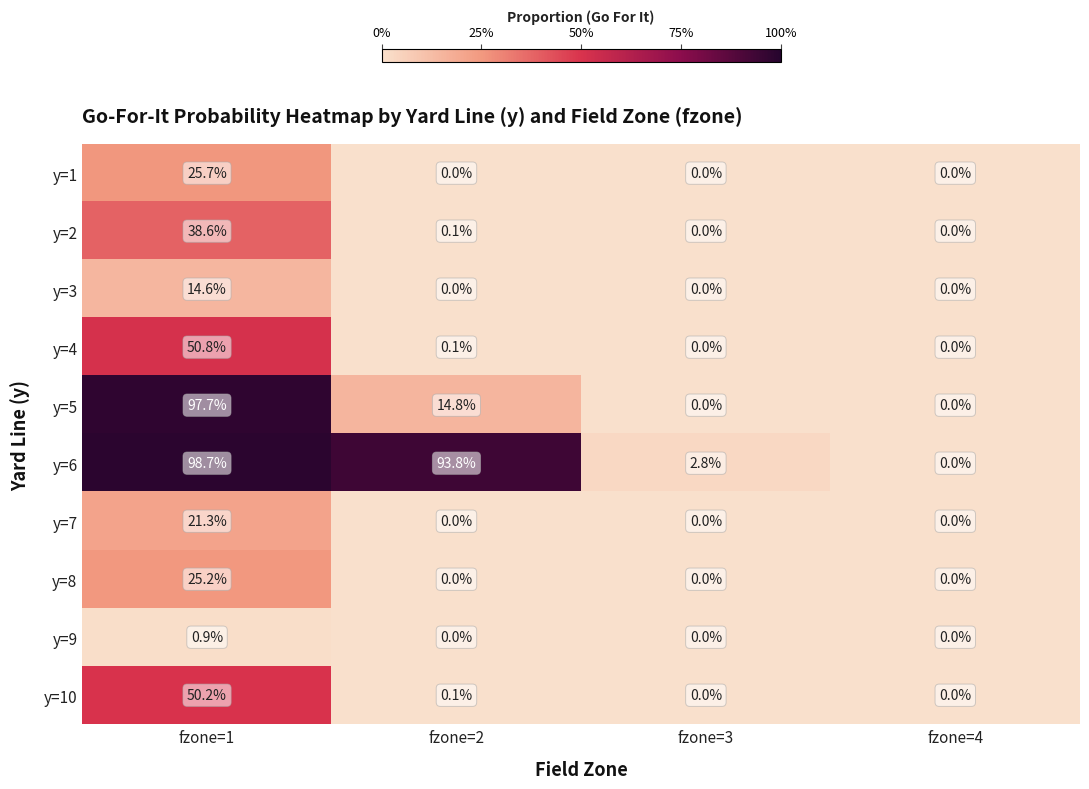

Is the value of y=3 at fzone=1 greater than the value of y=8 at fzone=1?

No